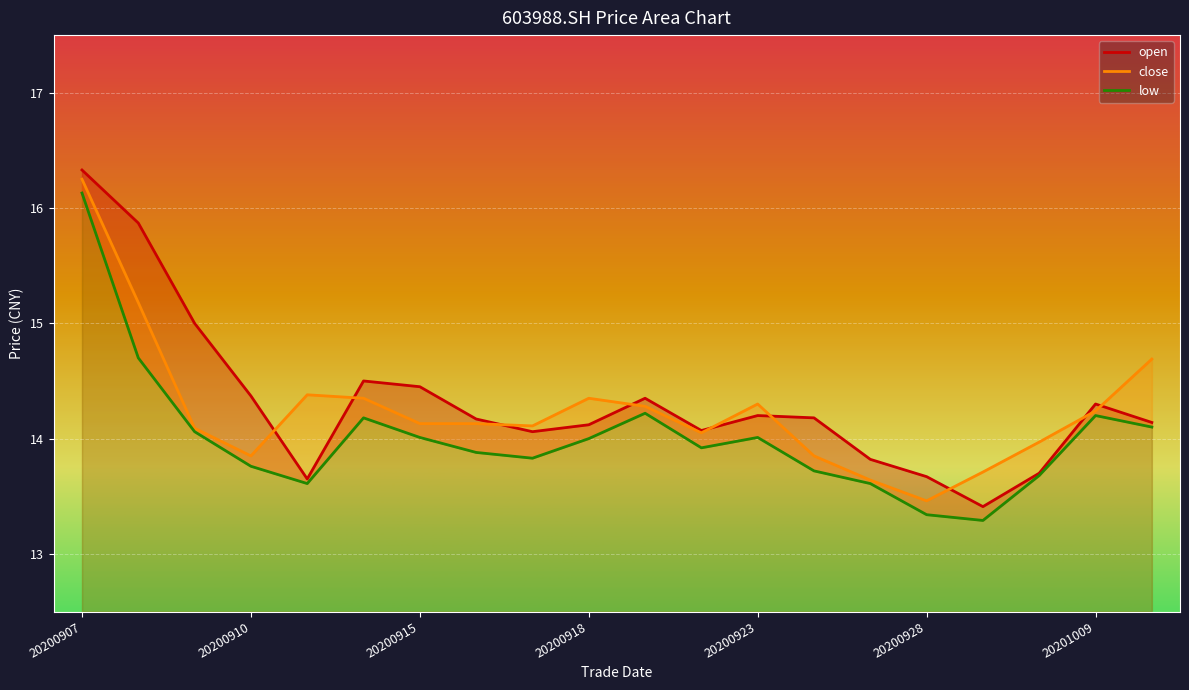

Is the value of close at 20200923 greater than the value of open at 20201012?

Yes